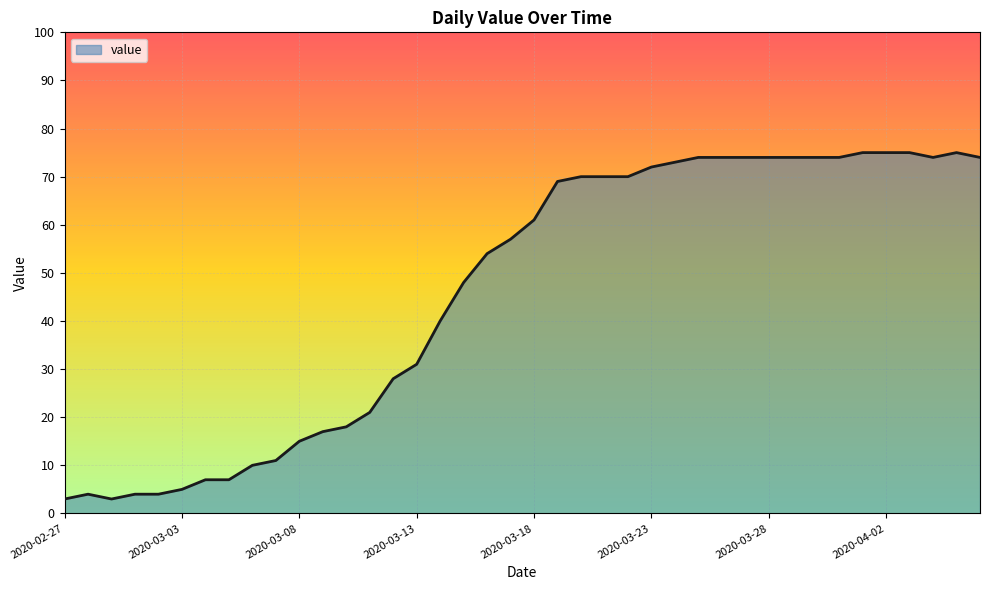

What is the difference between the maximum and minimum values?

72